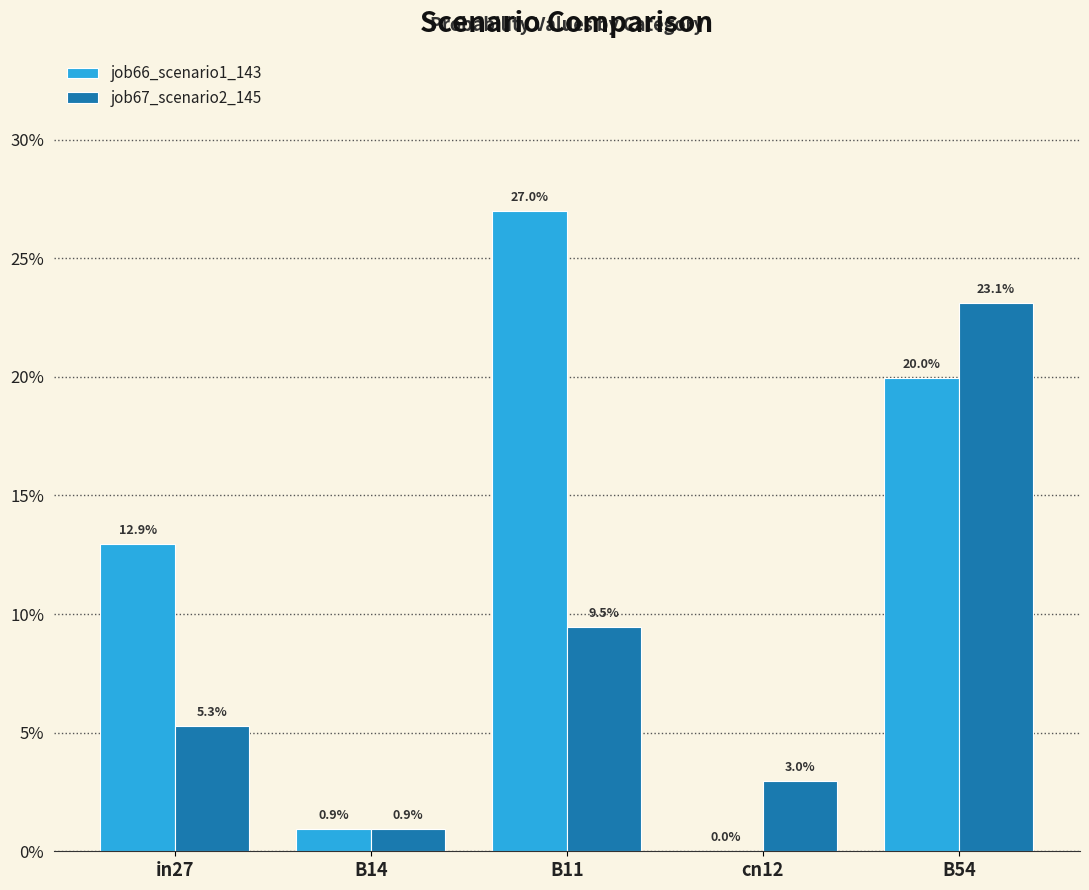

What are all the series names shown in the legend?

job66_scenario1_143, job67_scenario2_145